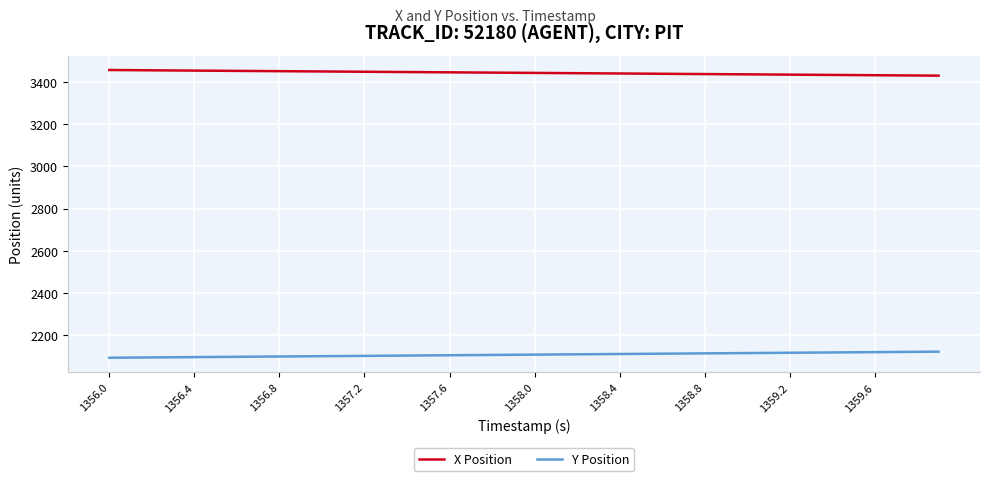

What is the minimum value shown in the chart?

2090.8